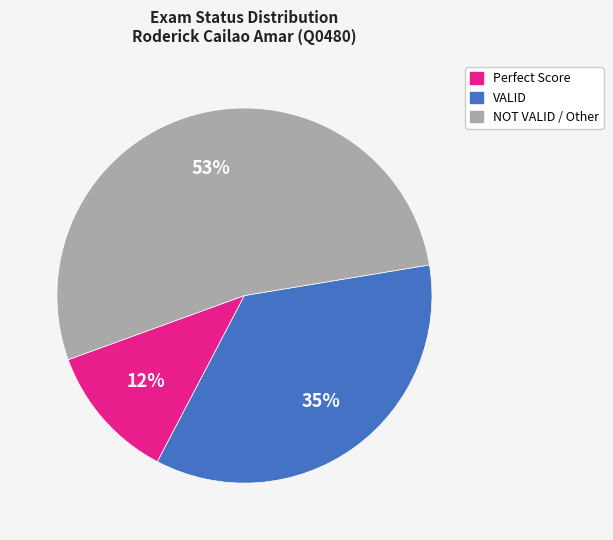

The VALID slice represents 35% of the pie. True or false?

True